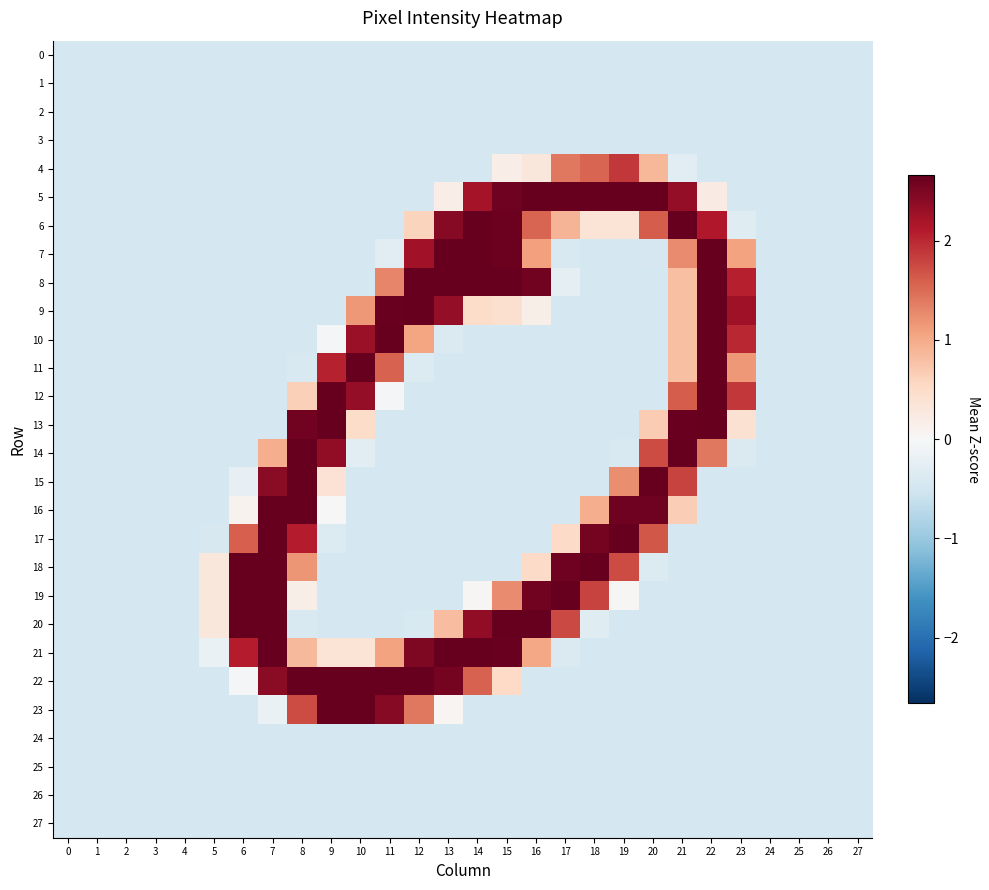

Rank the series at 22 from lowest to highest value.

0, 1, 2, 3, 4, 15, 16, 17, 18, 19, 20, 21, 22, 23, 24, 25, 26, 27, 5, 14, 6, 7, 8, 9, 10, 11, 12, 13